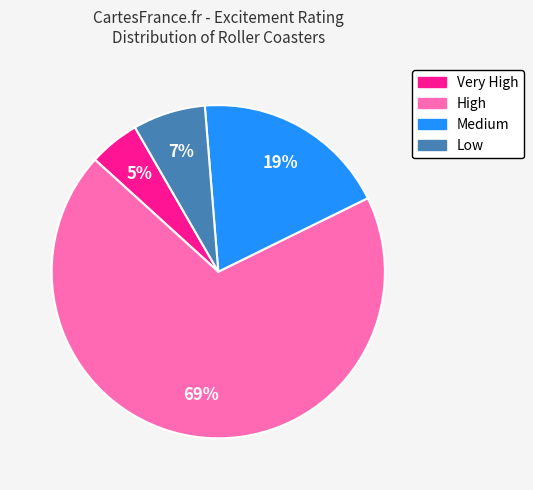

Between Very High and High, which is larger?

High